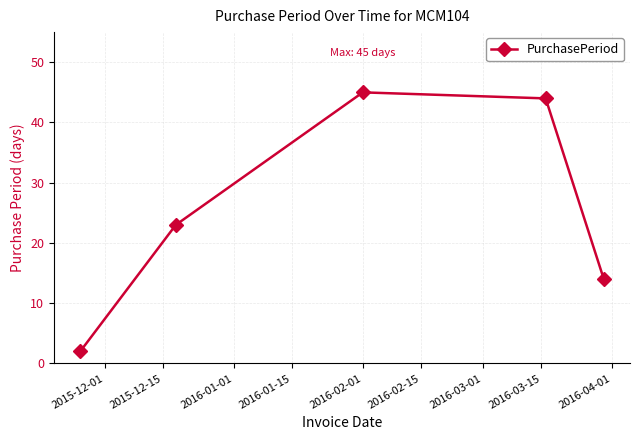

What is the value of the 3rd point from the left?

45